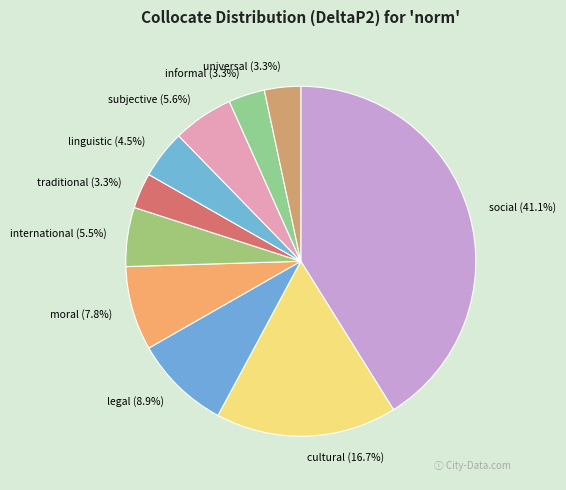

To the nearest percent, what is the difference between the largest and smallest slice percentages?

38%